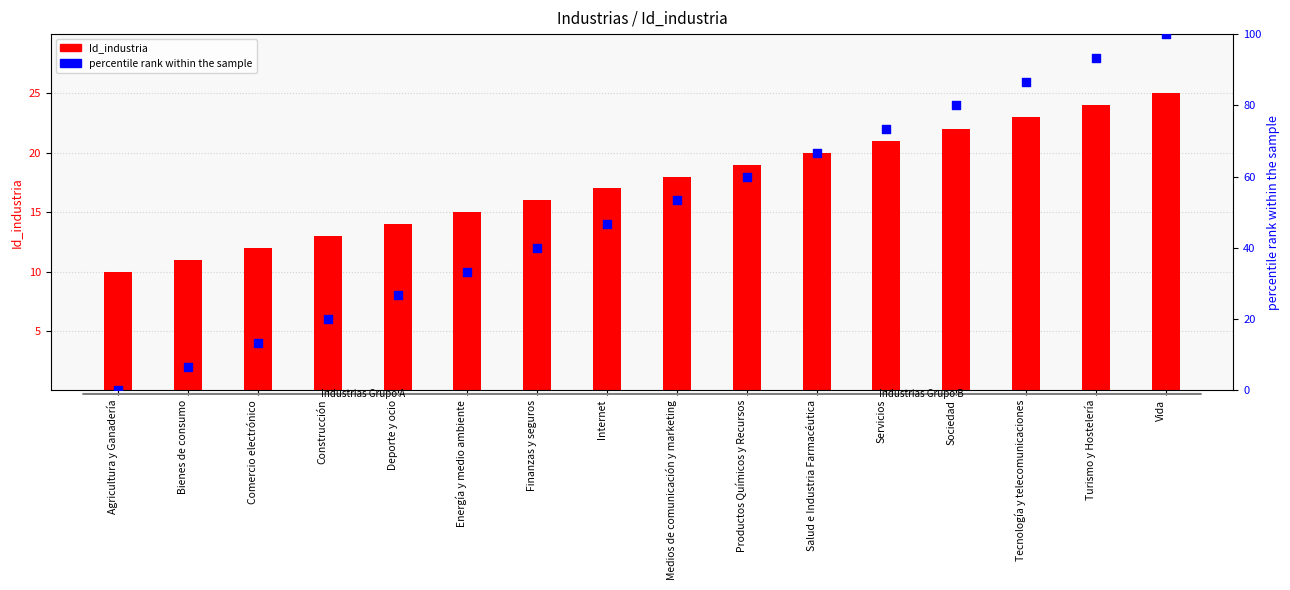

Which series contains the lowest Y value?

percentile rank within the sample